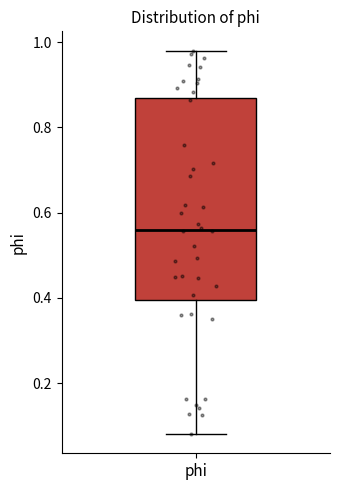

Transcribe this box plot: give where the median line is, the range the box spans, and where the two whiskers end, as read against the y-axis. The values are not printed on the chart, so give them approximately, as read against the axis.

median 0.56, box 0.40 to 0.86, whiskers 0.08 to 0.98